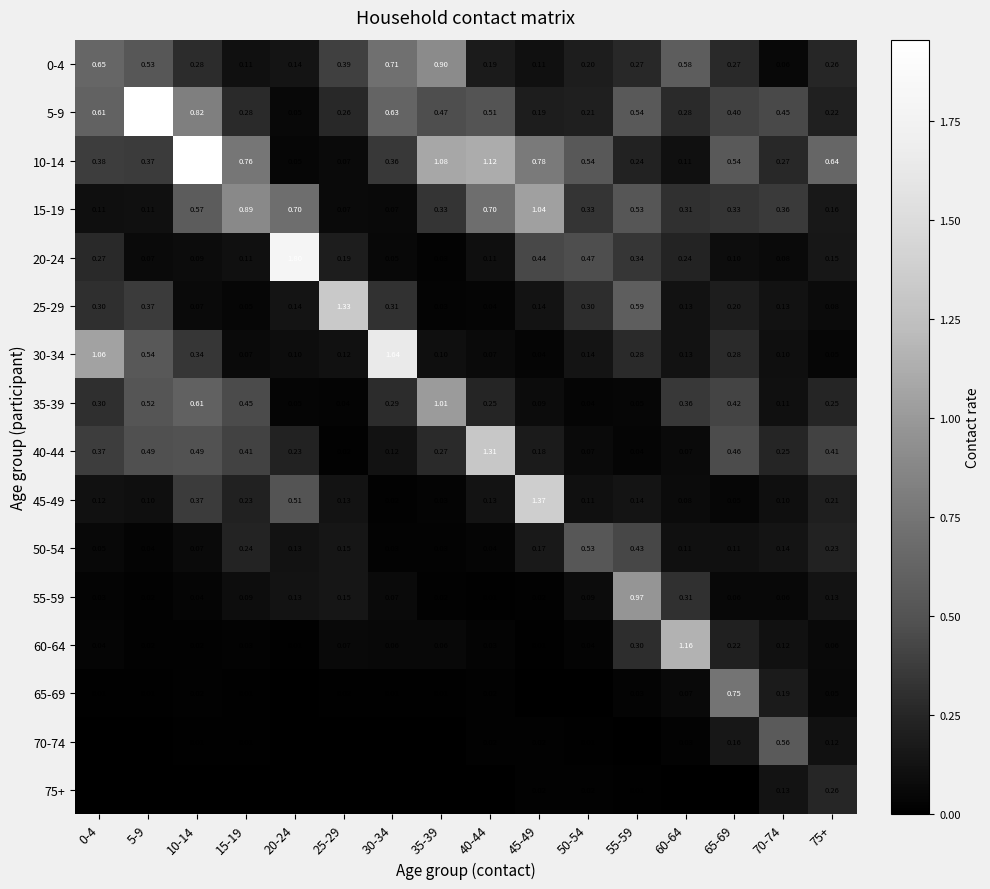

Is the value of 35-39 at 5-9 greater than the value of 60-64 at 5-9?

Yes